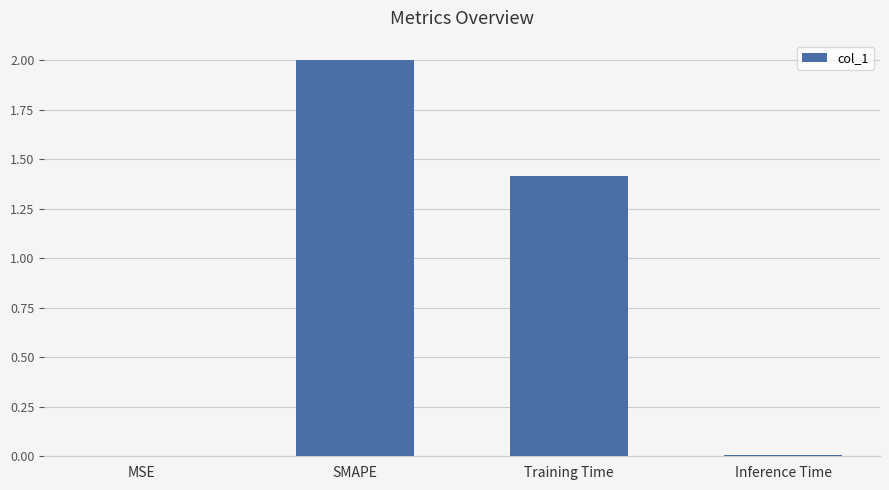

What is the sum of all values?

3.4